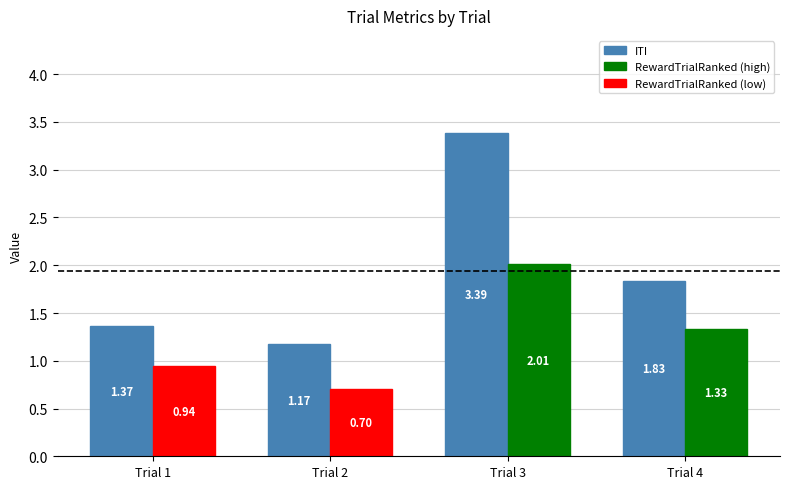

What is the spread (max minus min) of values at Trial 2?

0.5